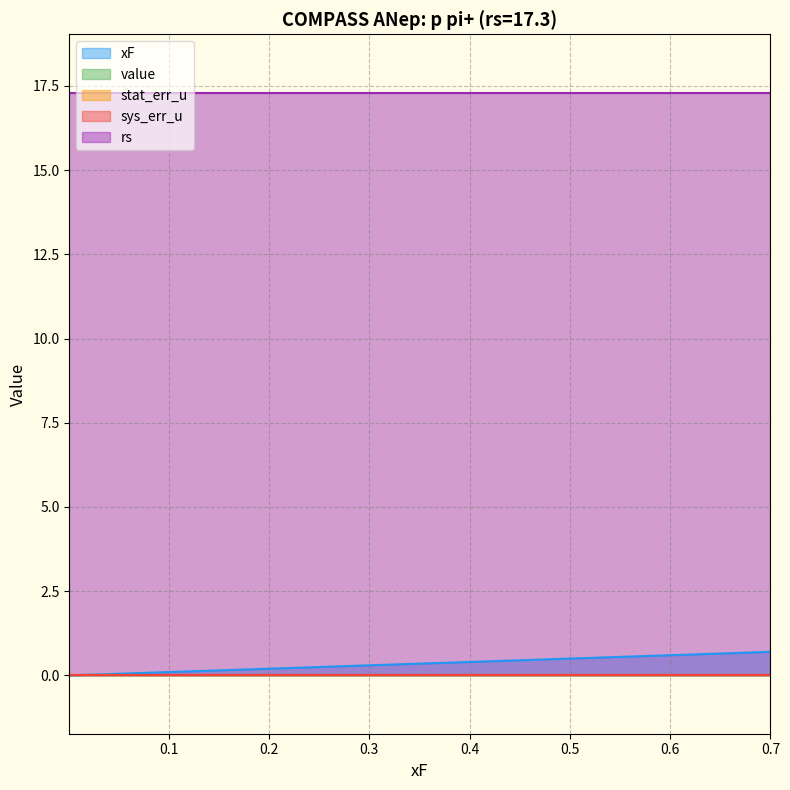

Which series has the largest range (max minus min)?

xF